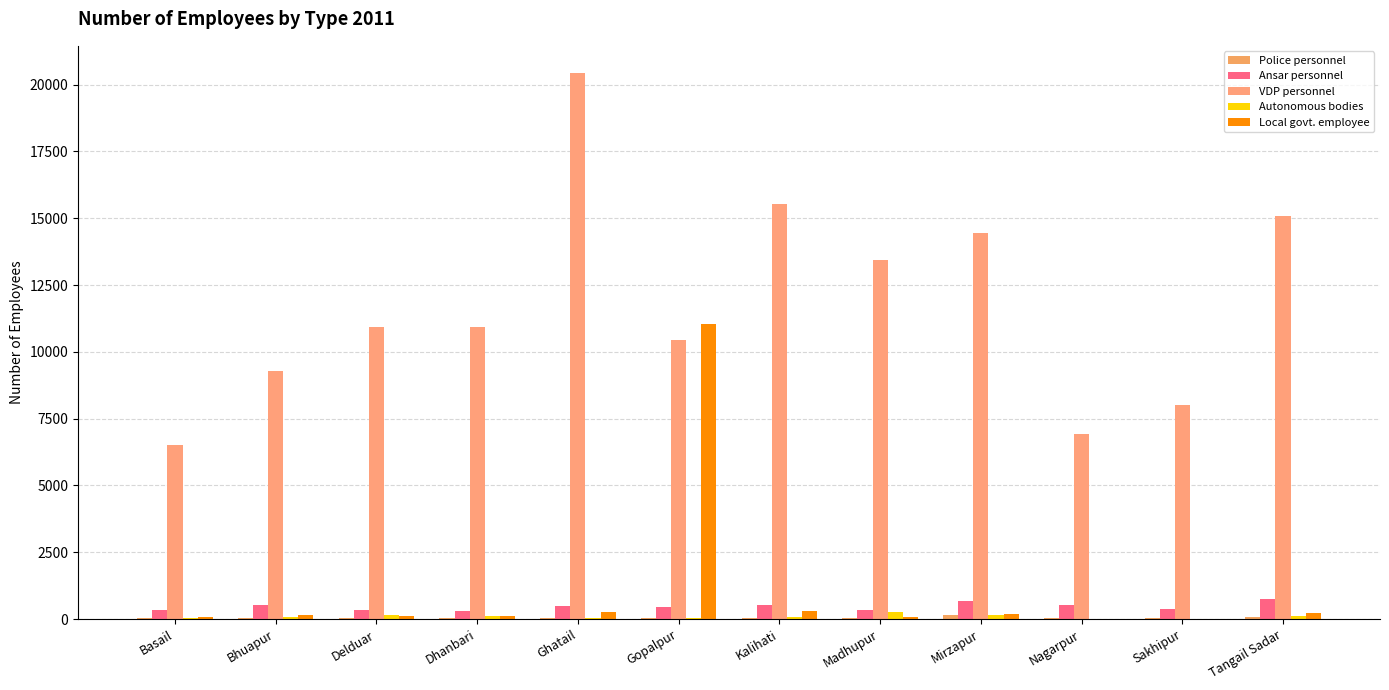

Between Tangail Sadar and Delduar, which is larger?

Tangail Sadar